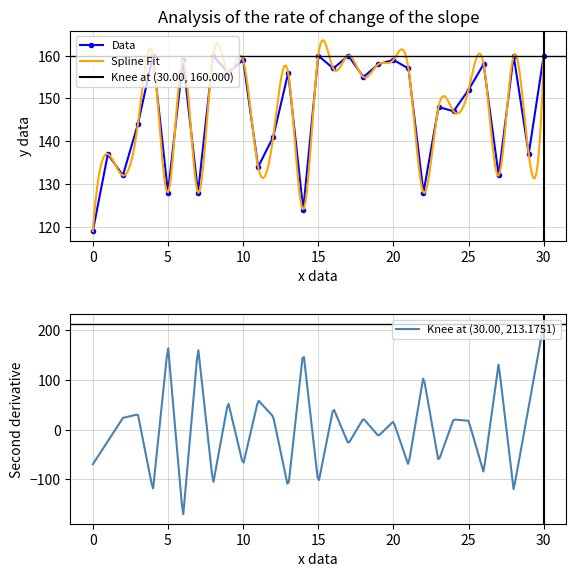

What is the maximum value for Data?

160